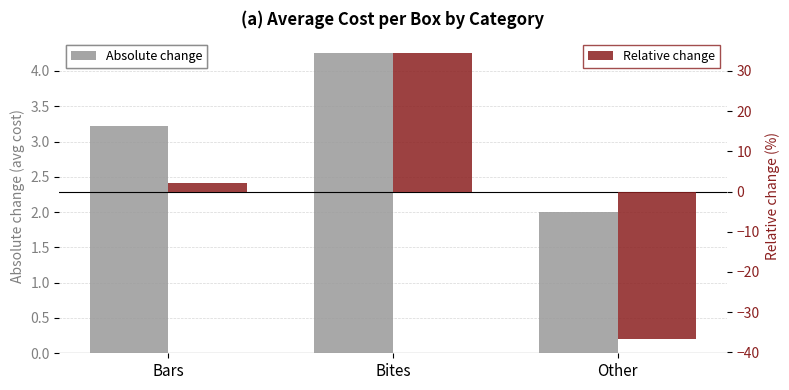

What is the label of the 1st bar from the right?

Other